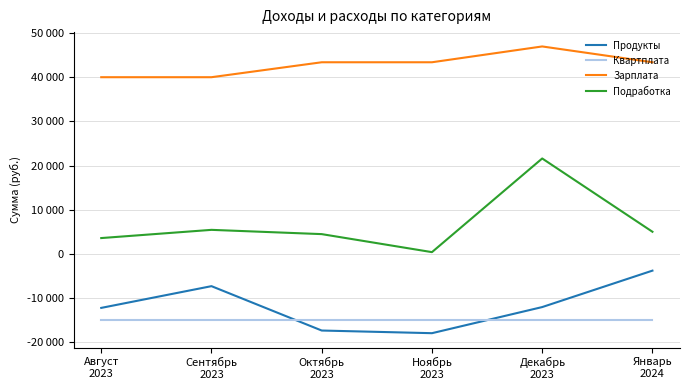

Does the chart have visible grid lines?

Yes